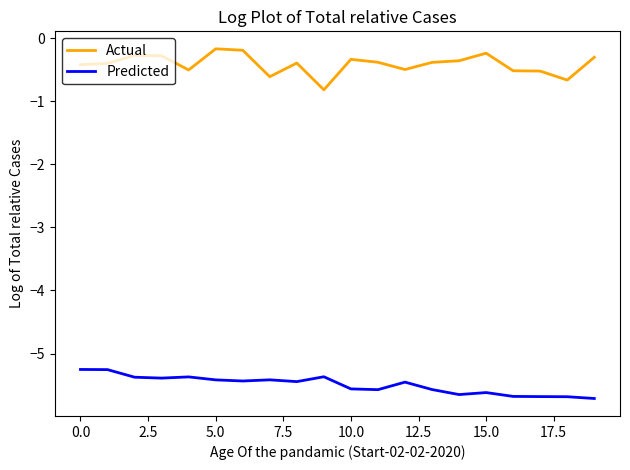

Rank the series by their maximum value, from highest to lowest.

Actual, Predicted